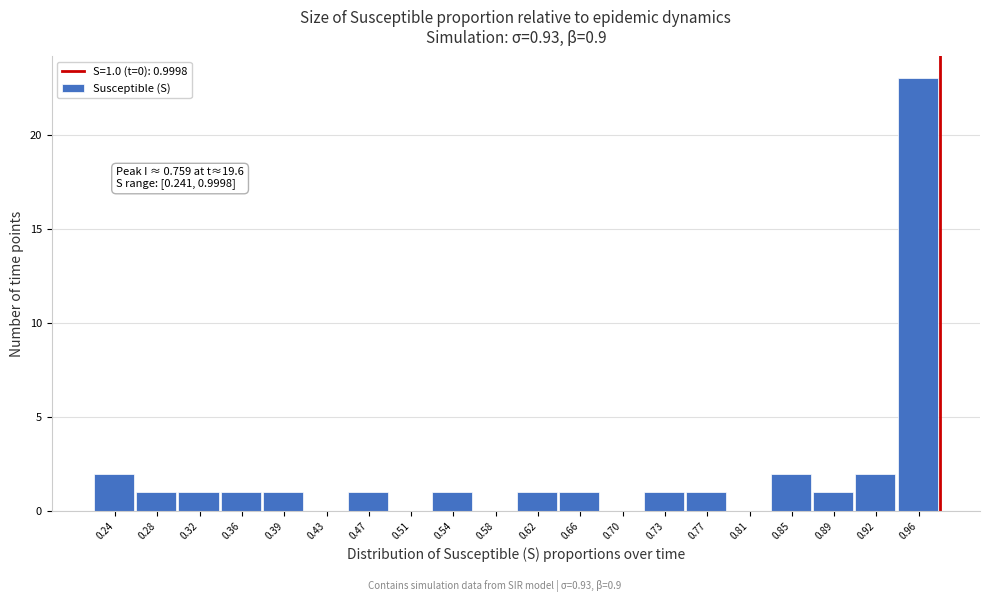

Reading right to left, list all the values displayed in this chart.

0.96=23	0.92=2	0.89=1	0.85=2	0.81=0	0.77=1	0.73=1	0.70=0	0.66=1	0.62=1	0.58=0	0.54=1	0.51=0	0.47=1	0.43=0	0.39=1	0.36=1	0.32=1	0.28=1	0.24=2